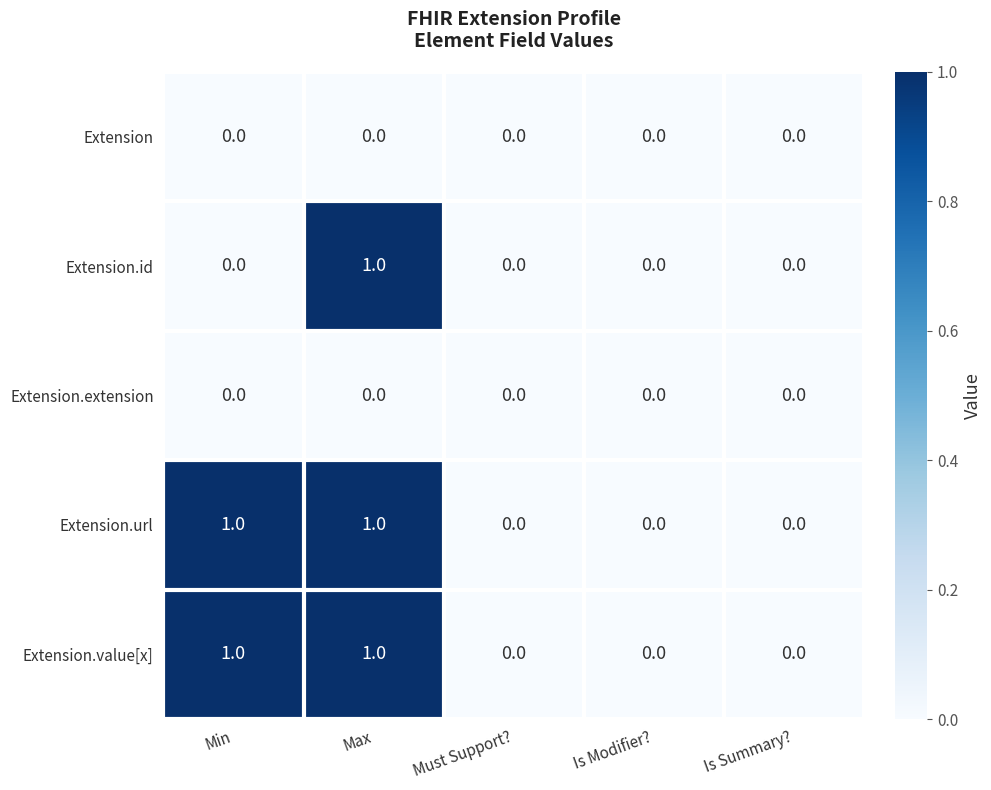

Reading right to left, extract all data points from this chart.

Extension: Is Summary?=0	Is Modifier?=0	Must Support?=0	Max=0	Min=0
Extension.id: Is Summary?=0	Is Modifier?=0	Must Support?=0	Max=1	Min=0
Extension.extension: Is Summary?=0	Is Modifier?=0	Must Support?=0	Max=0	Min=0
Extension.url: Is Summary?=0	Is Modifier?=0	Must Support?=0	Max=1	Min=1
Extension.value[x]: Is Summary?=0	Is Modifier?=0	Must Support?=0	Max=1	Min=1